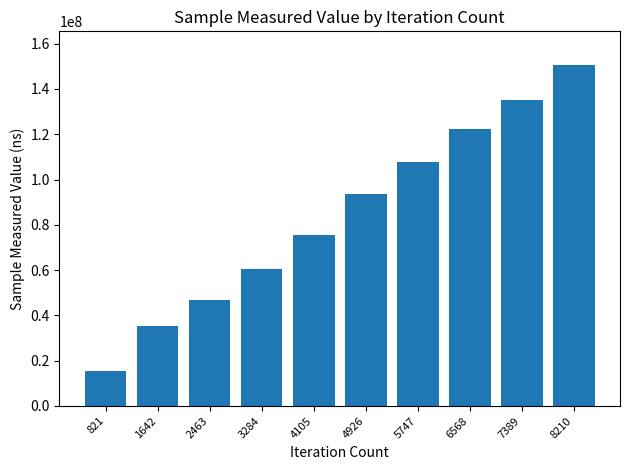

How many categories are shown in the chart?

10